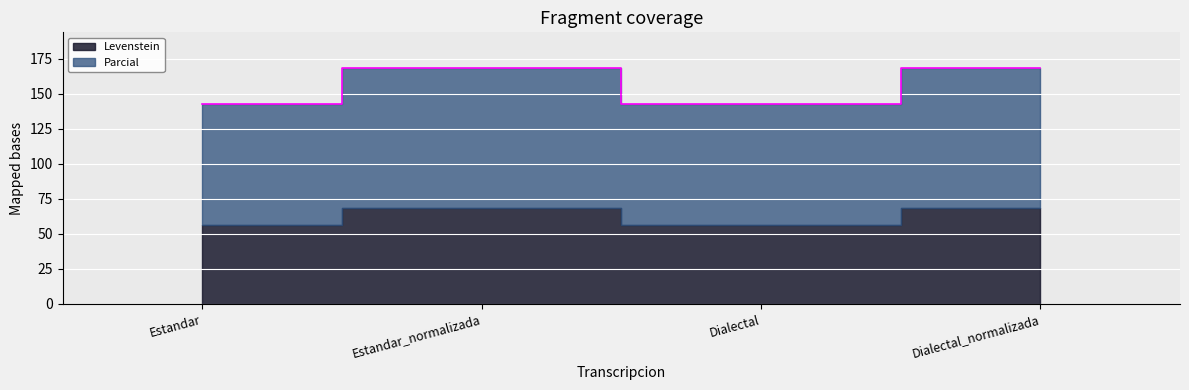

The chart shows a value of 168.4 at Estandar_normalizada. True or false?

True